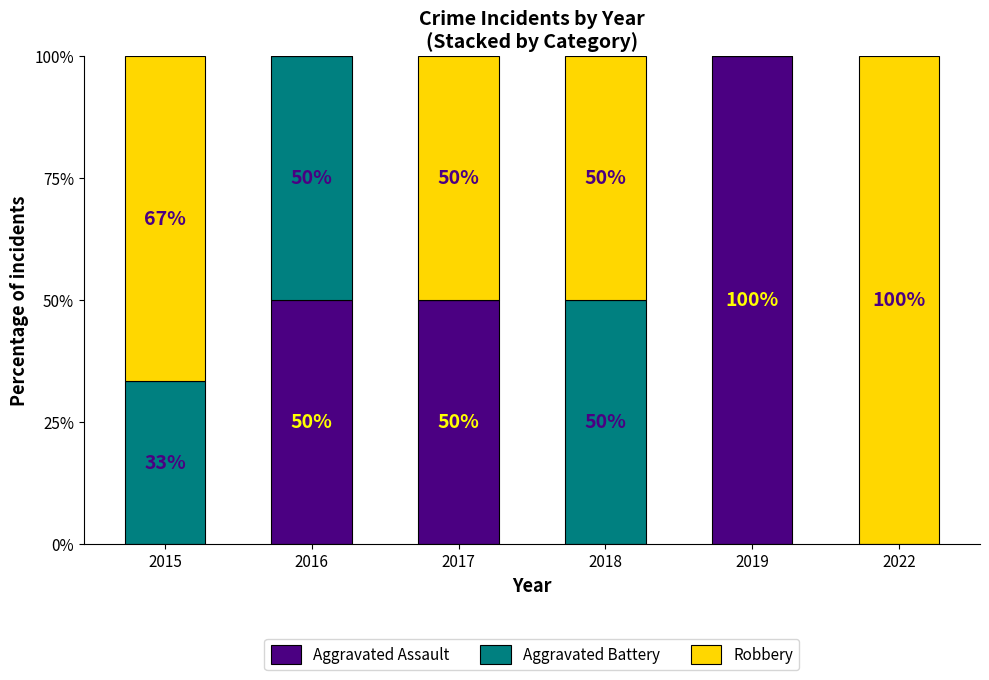

Reading left to right, what are the values for Aggravated Assault?

2015=0.0	2016=50.0	2017=50.0	2018=0.0	2019=100.0	2022=0.0